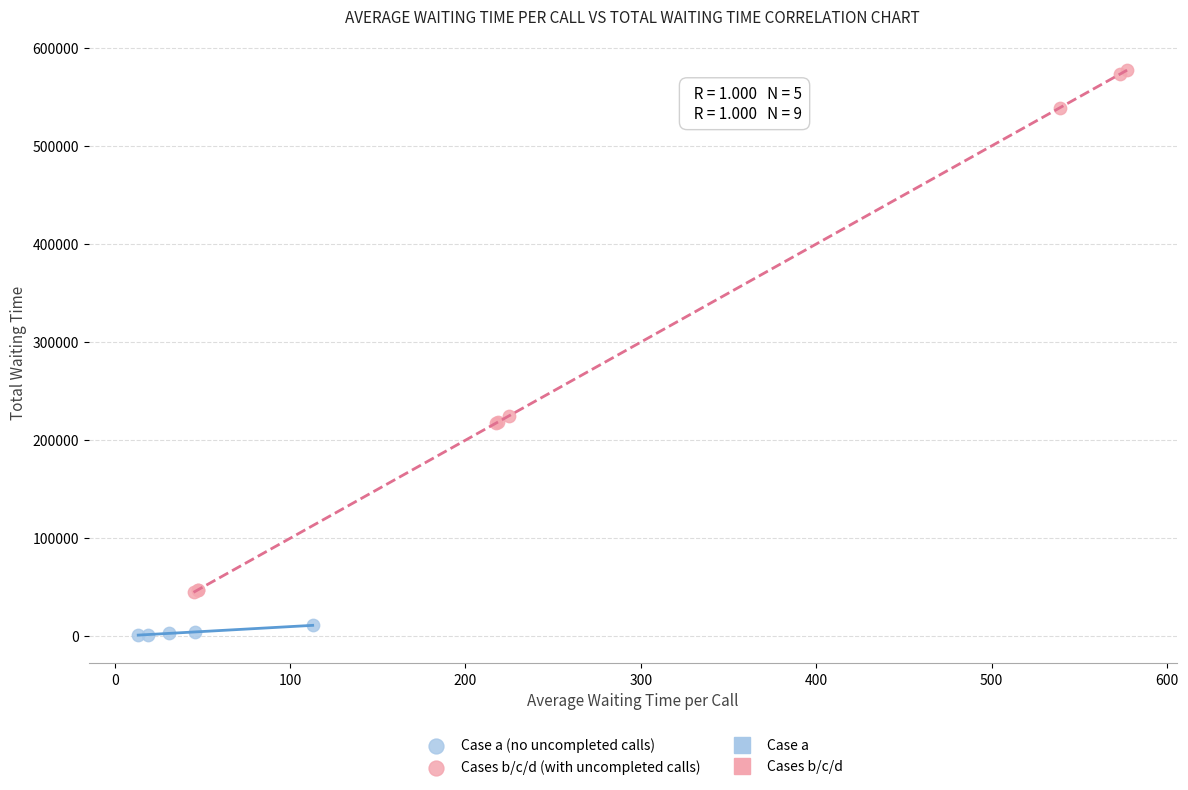

Which series reaches the maximum Y coordinate?

Cases b/c/d (with uncompleted calls)